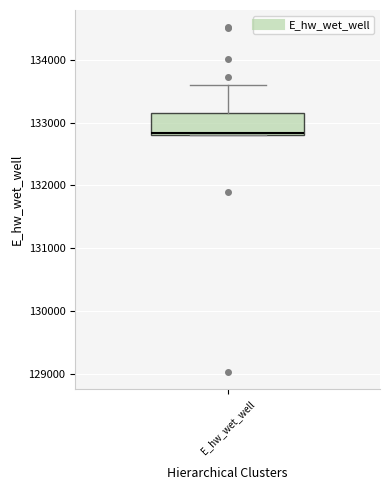

Where is the upper edge of the box for E_hw_wet_well on the y-axis? The values are not printed on the chart, so give them approximately, as read against the axis.

133100